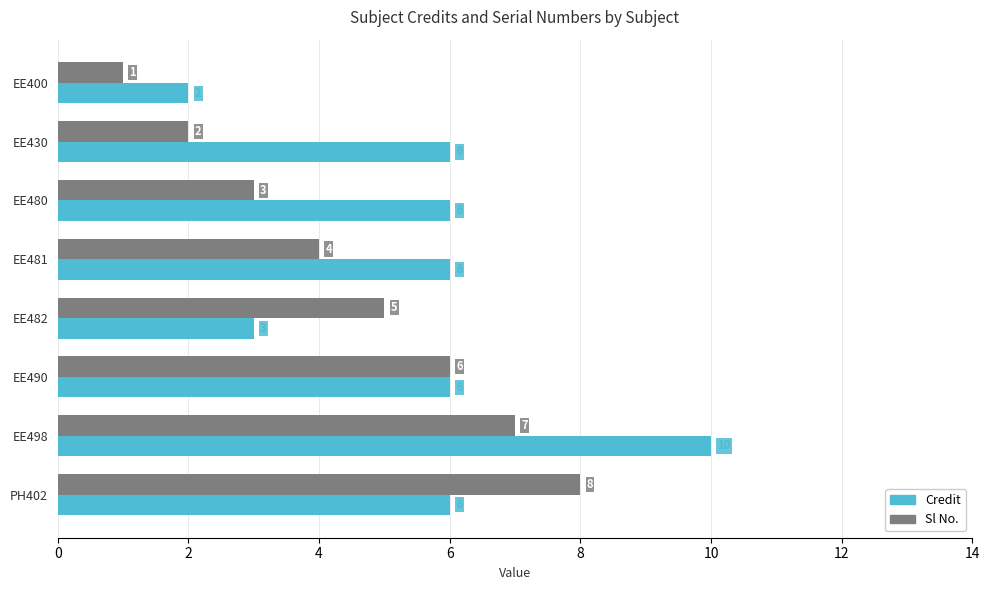

At which label does Sl No. reach its peak?

PH402